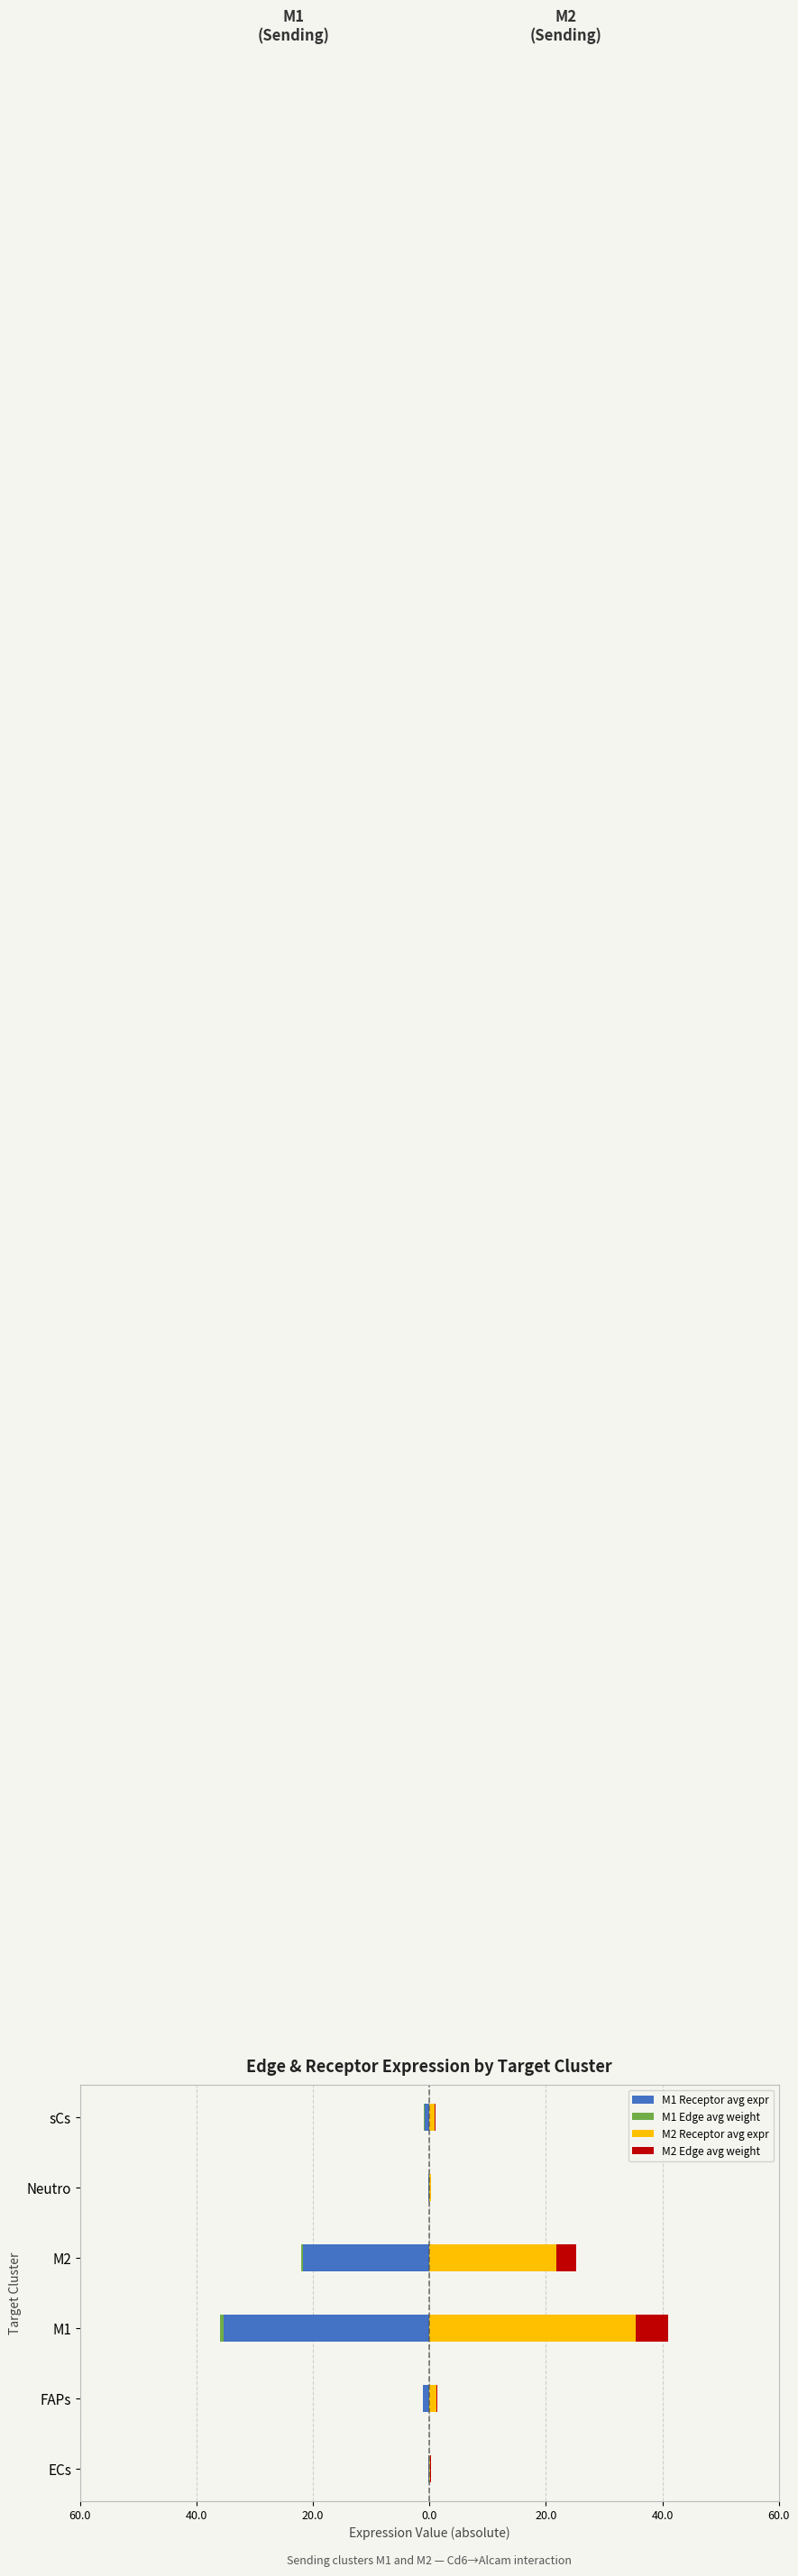

Reading right to left, list all the values displayed in this chart.

M1 Receptor avg expr: -0.9	-0.2	-21.8	-35.4	-1.2	-0.2
M1 Edge avg weight: -0.0	-0.0	-0.3	-0.5	-0.0	-0.0
M2 Receptor avg expr: 0.9	0.2	21.8	35.4	1.2	0.2
M2 Edge avg weight: 0.1	0.0	3.5	5.7	0.2	0.0